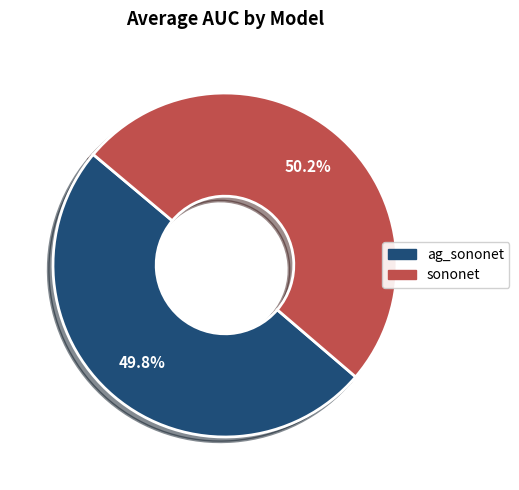

To the nearest percent, what portion does sononet represent?

50%